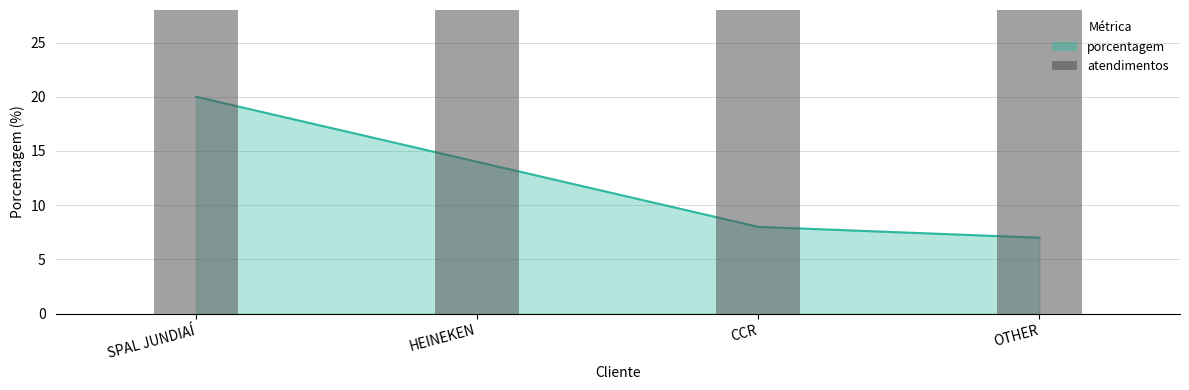

True or false: the data shows 75 at OTHER.

True